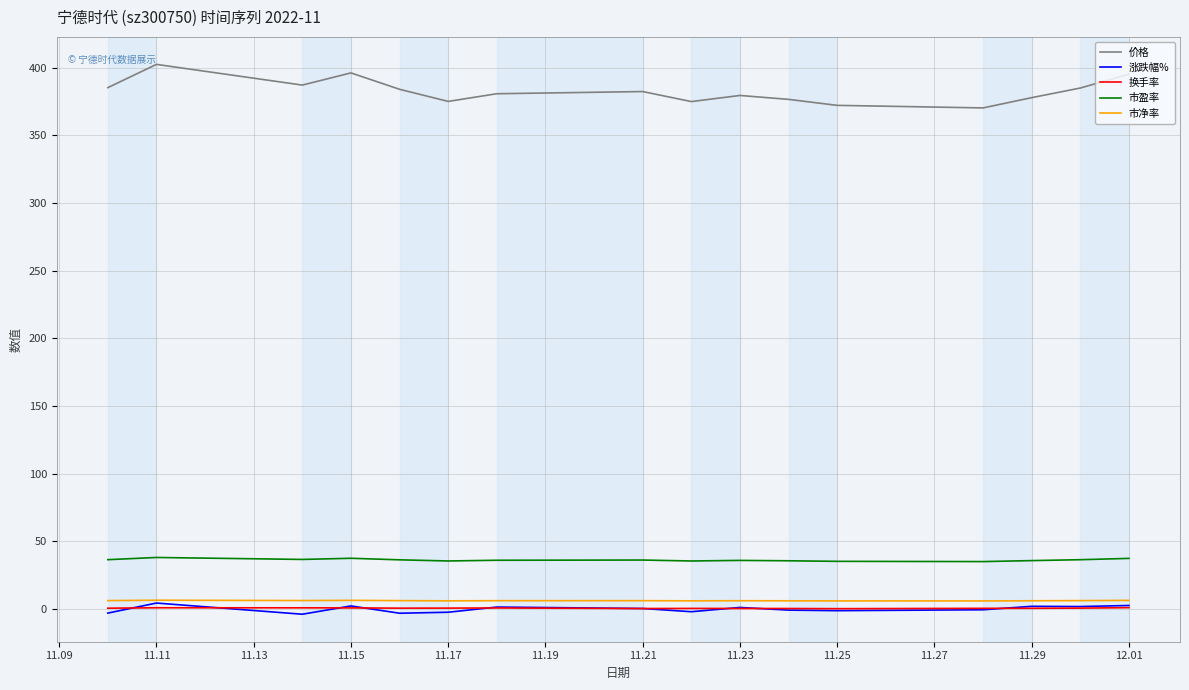

True or false: 换手率 and 价格 cross at least once.

False